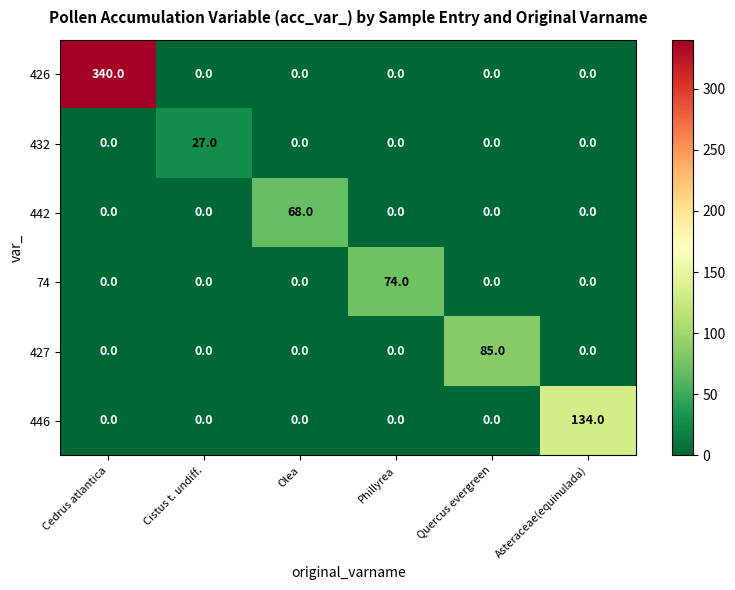

What is the difference between the maximum and minimum values in the 74 series?

74